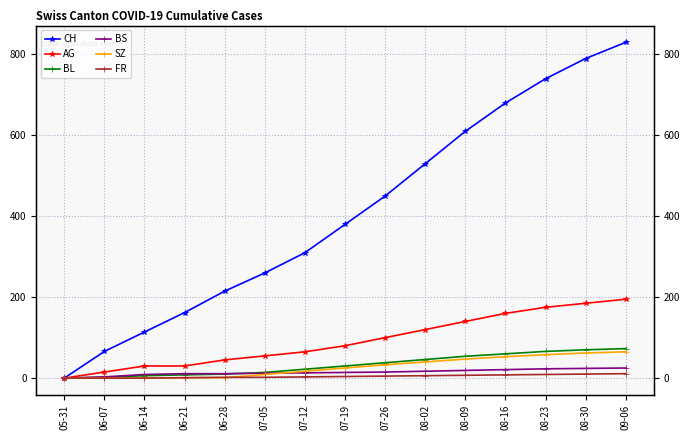

What is the difference between the maximum and second lowest values in the FR series?

11